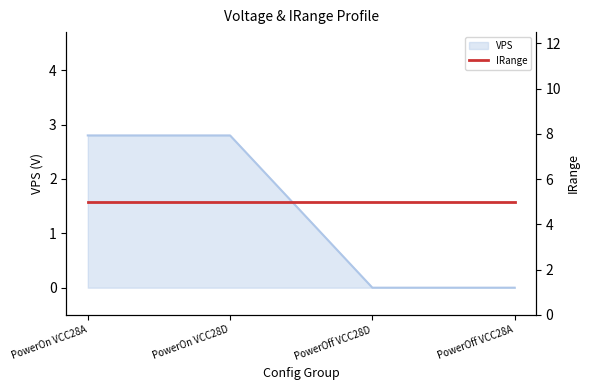

List the labels in order of value, largest first.

PowerOn VCC28A, PowerOn VCC28D, PowerOff VCC28D, PowerOff VCC28A